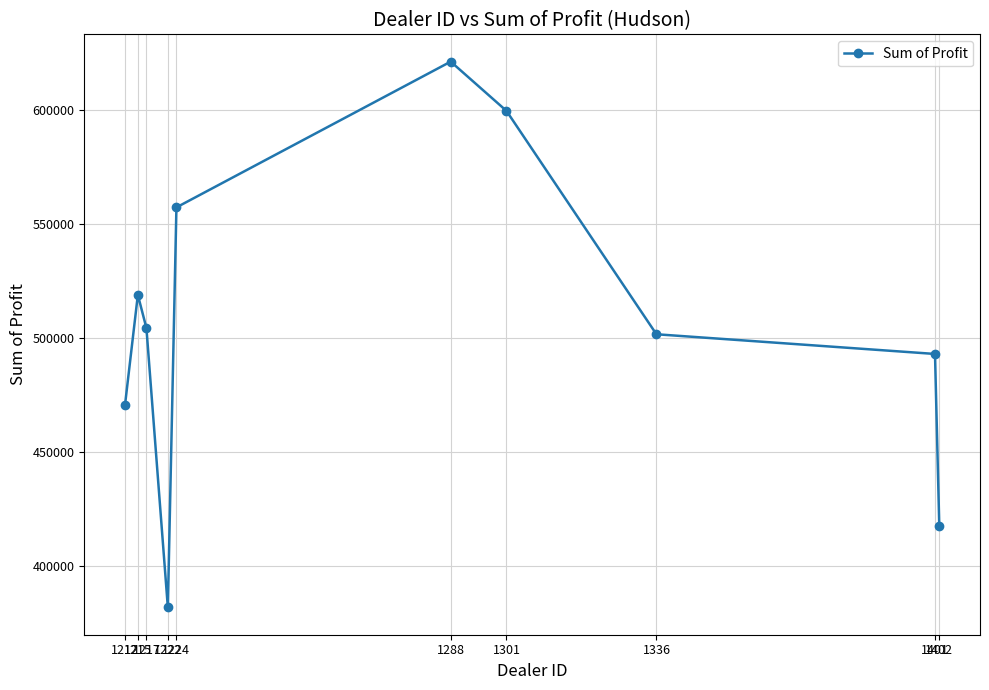

What is the average value?

506476.2